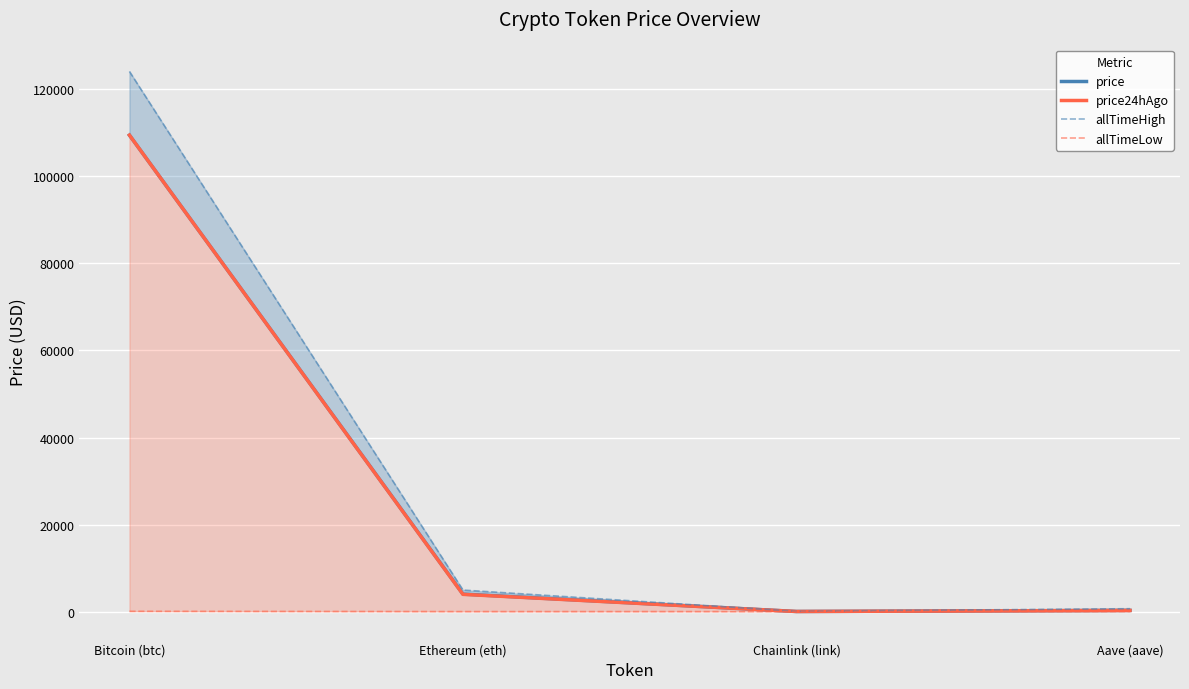

What is the label of the 1st point from the left?

Bitcoin (btc)